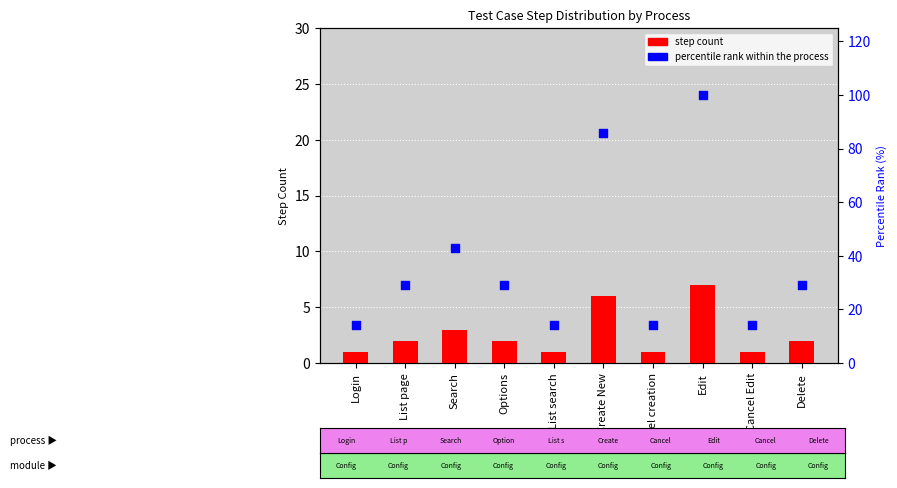

At which category is the sum across all series the highest?

Edit